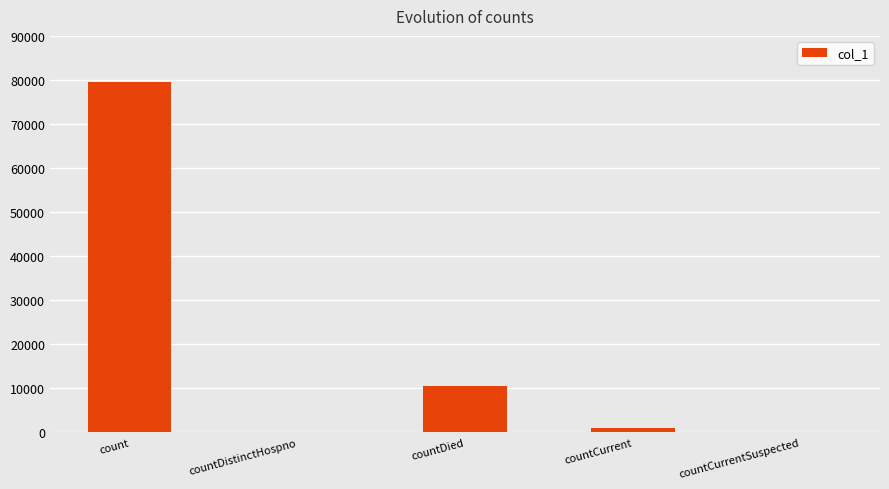

Are the bars horizontal?

No